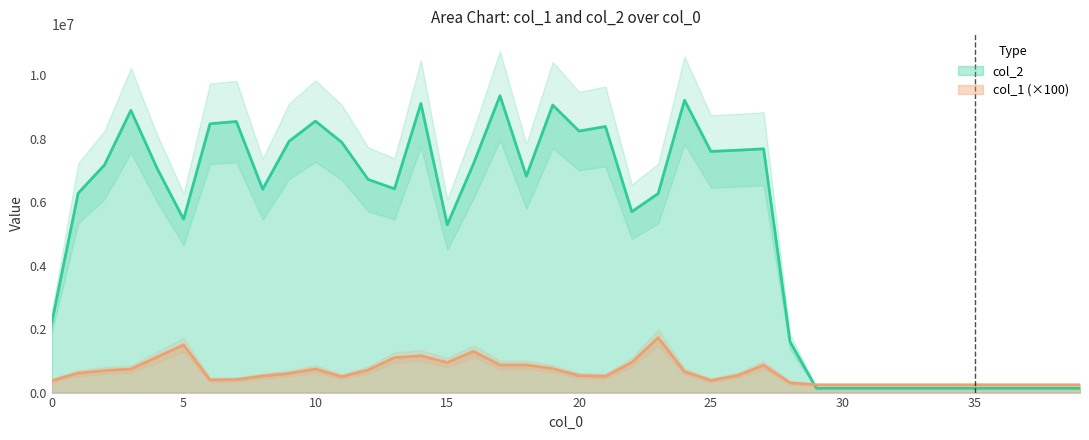

What is the highest value of the col_2 series?

9348117